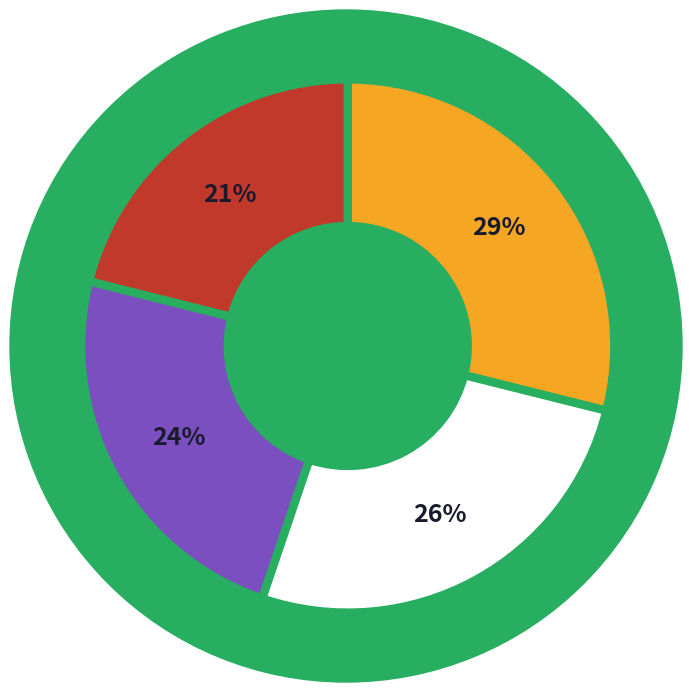

Is there a majority slice in this chart?

No